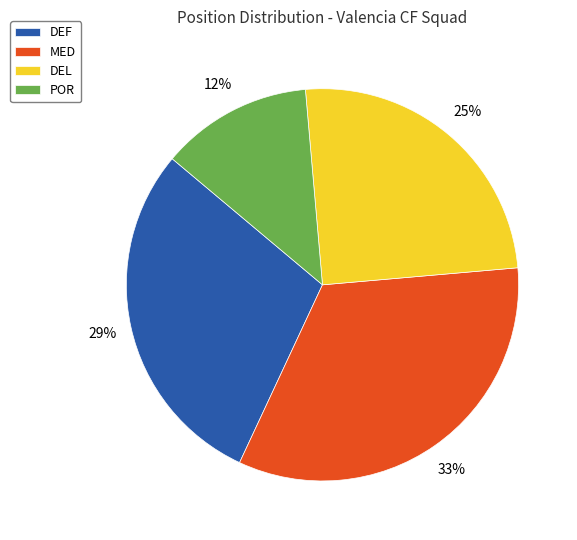

To the nearest percent, what is the average slice percentage?

25%